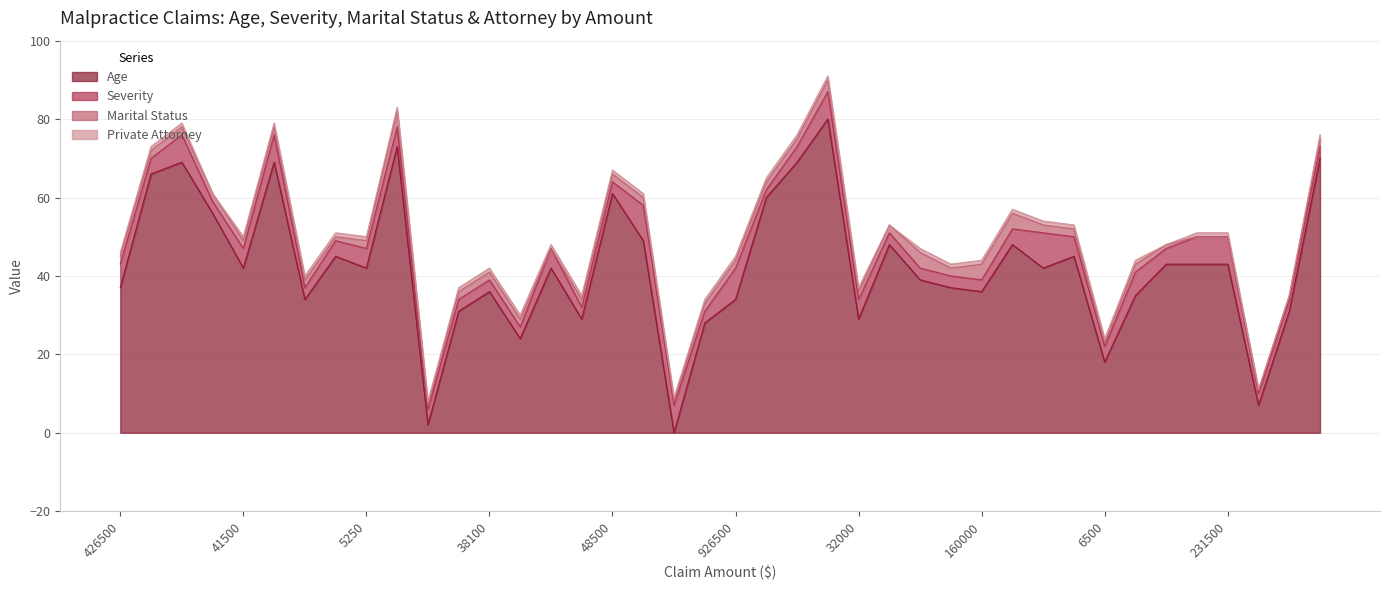

Rank the categories by Age value from highest to lowest.

36500, 28000, 161500, 17604, 33708, 86500, 64000, 48500, 74000, 1986, 136500, 2534, 531710, 64000, 26500, 102001, 231500, 231500, 41500, 5250, 21500, 296542, 10250, 426500, 27000, 38100, 160000, 536500, 177498, 926500, 4000, 5830, 16500, 32000, 311500, 34000, 6500, 4111, 9500, 376500